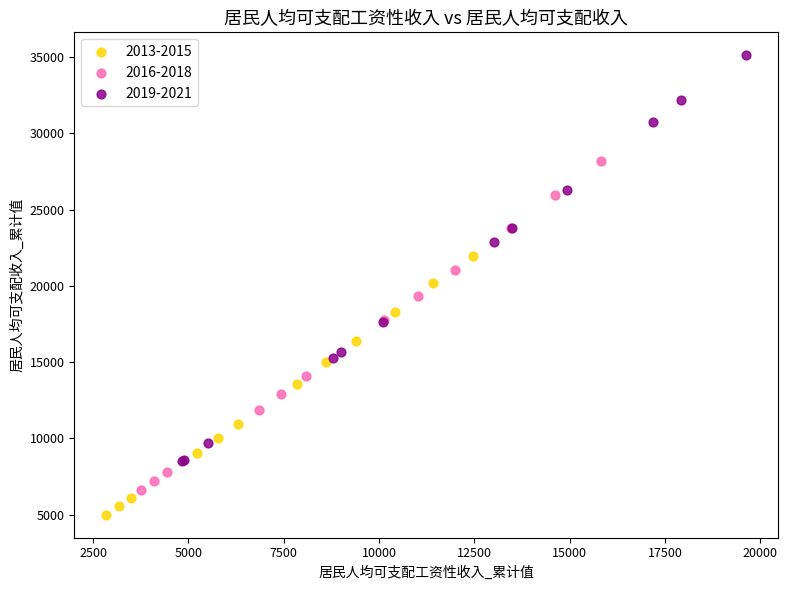

Which series reaches the maximum Y coordinate?

2019-2021